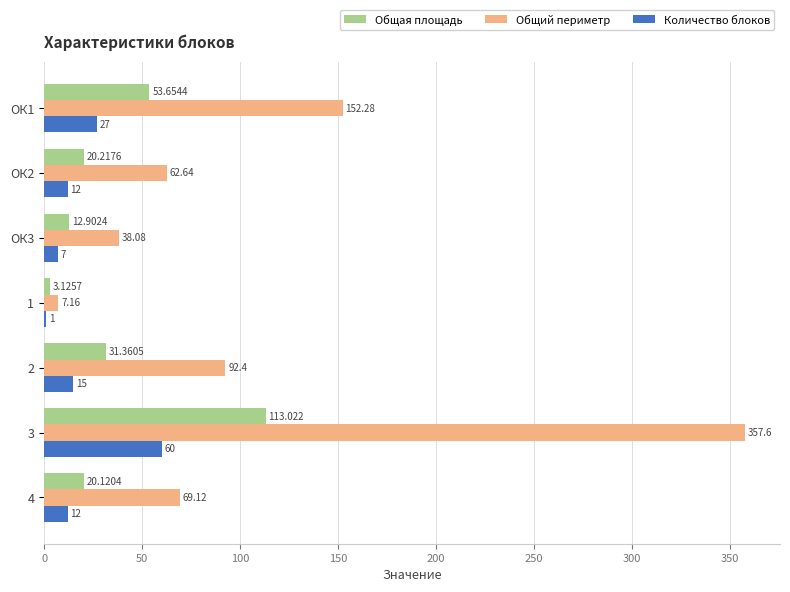

Which series has the largest total across all categories?

Общий периметр